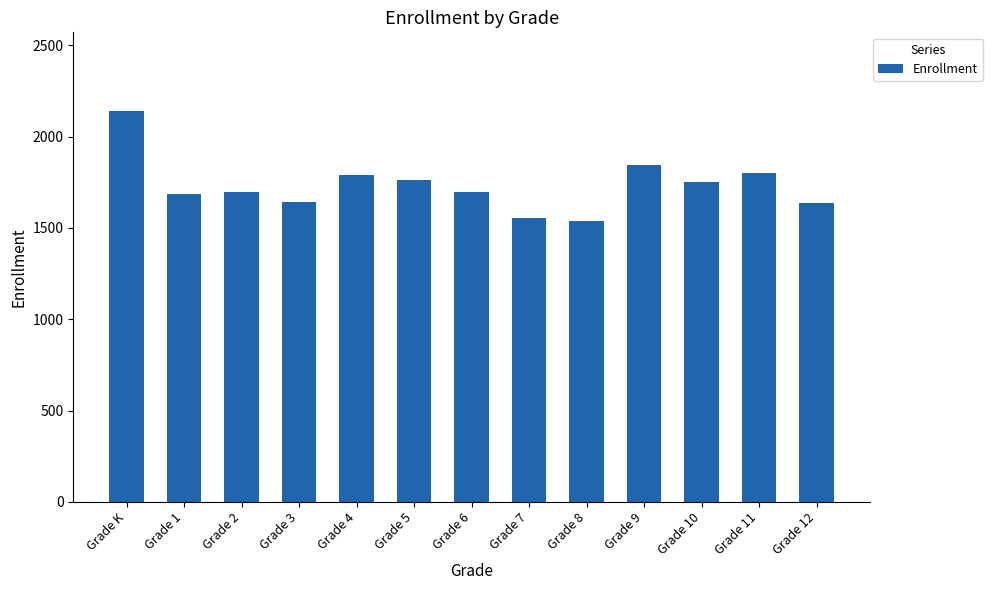

What is the label of the 13th bar from the left?

Grade 12